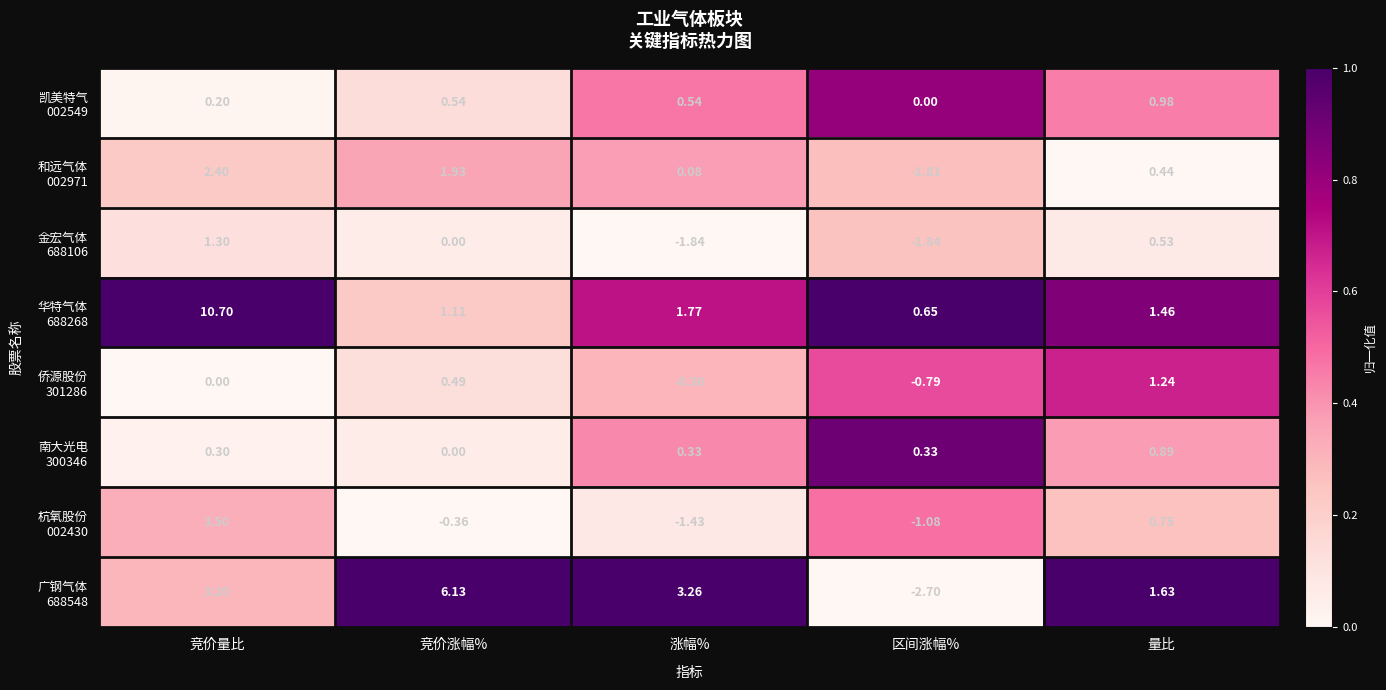

Which category has the highest value across all series?

竞价量比